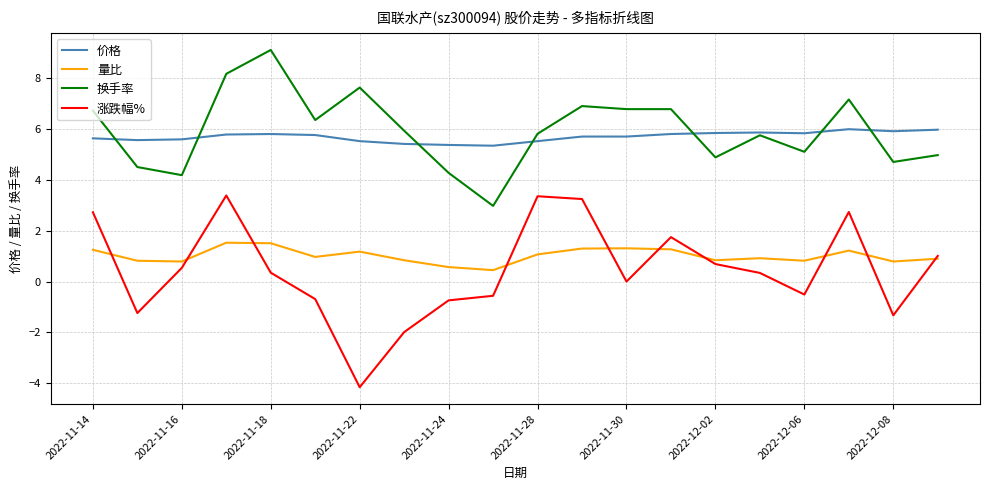

Rank the series by their maximum value, from highest to lowest.

换手率, 价格, 涨跌幅%, 量比